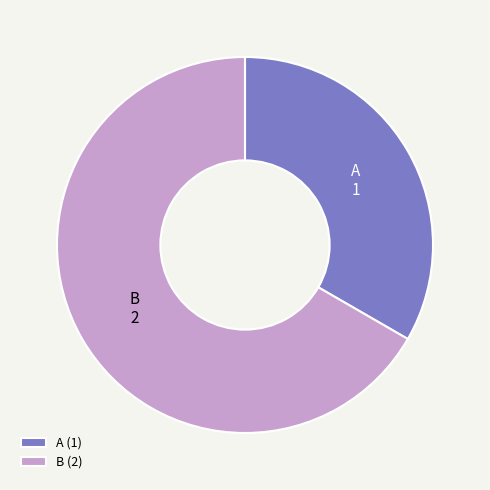

Which category has the biggest portion of the pie?

B